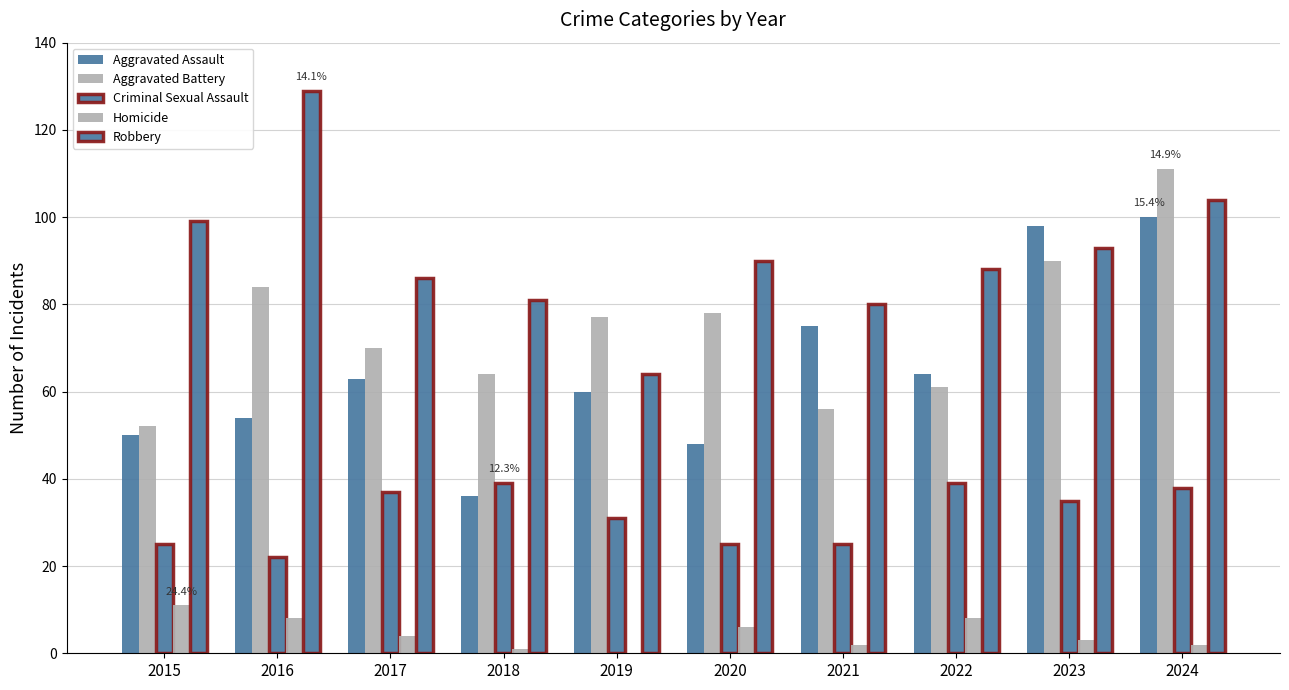

Which category has the highest value in the Homicide series?

2015